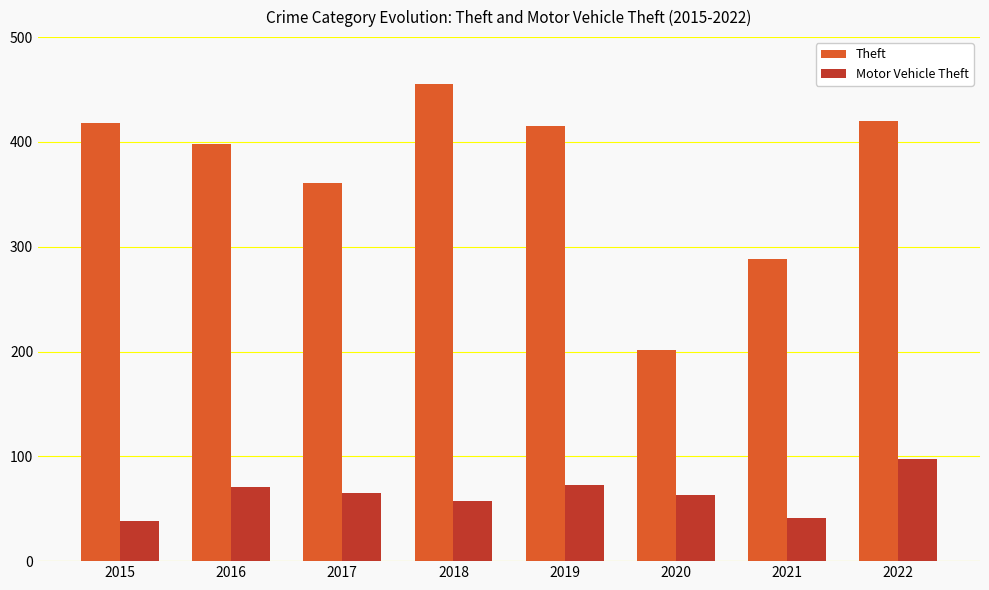

What is the average value of the Theft series?

370